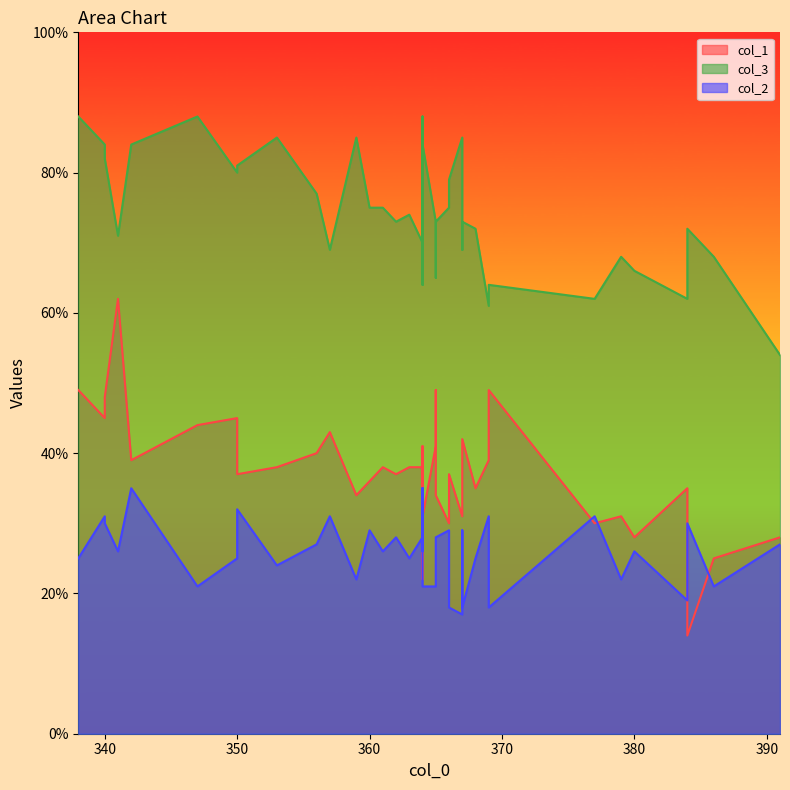

What is the label of the 2nd point from the left?

340